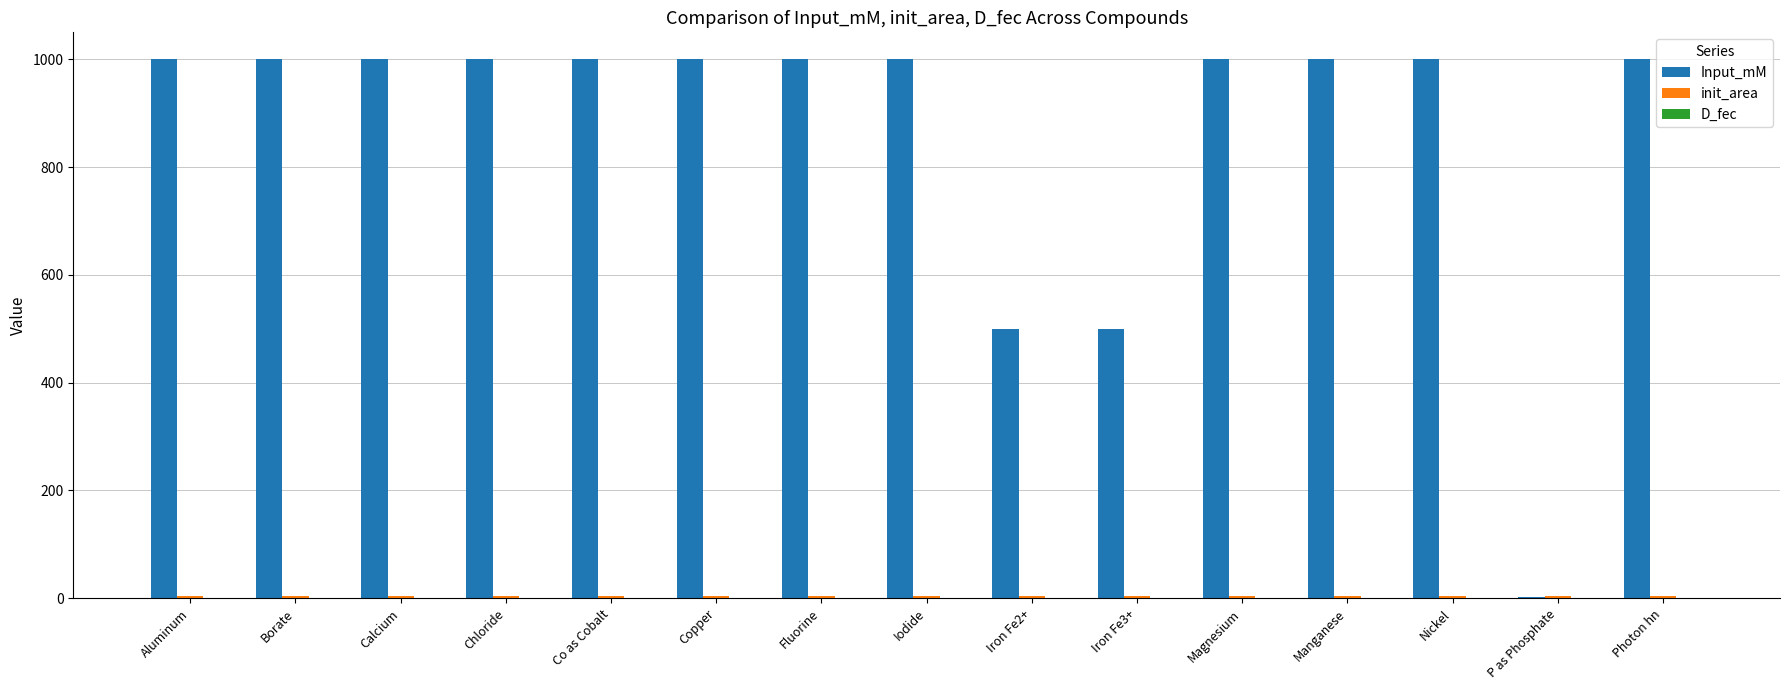

Is it true that Input_mM equals 1000.0 at Borate?

True